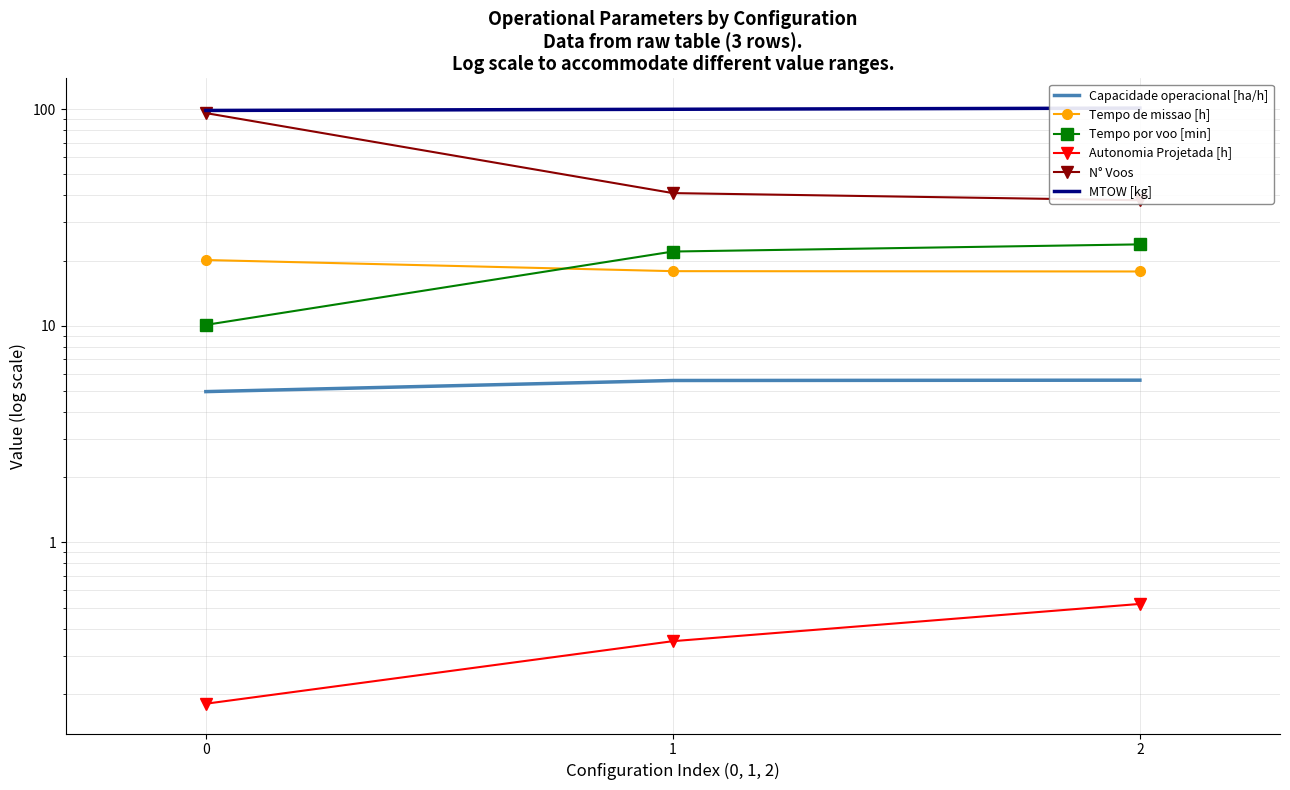

How many values in the Capacidade operacional [ha/h] series are below 5?

1